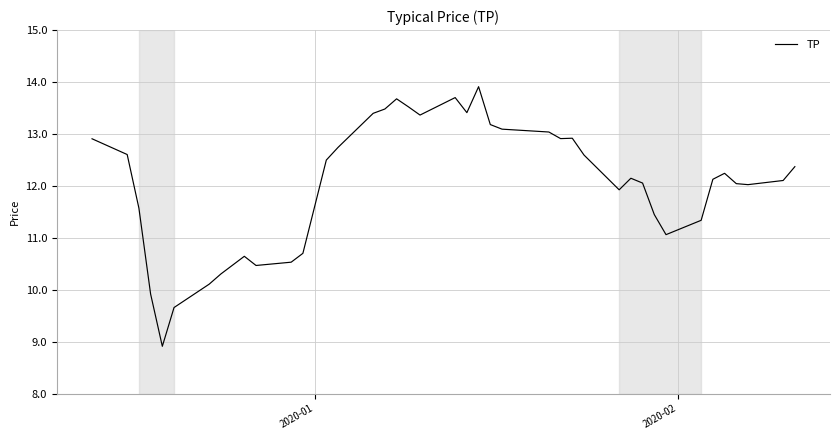

What is the smallest value displayed?

8.9